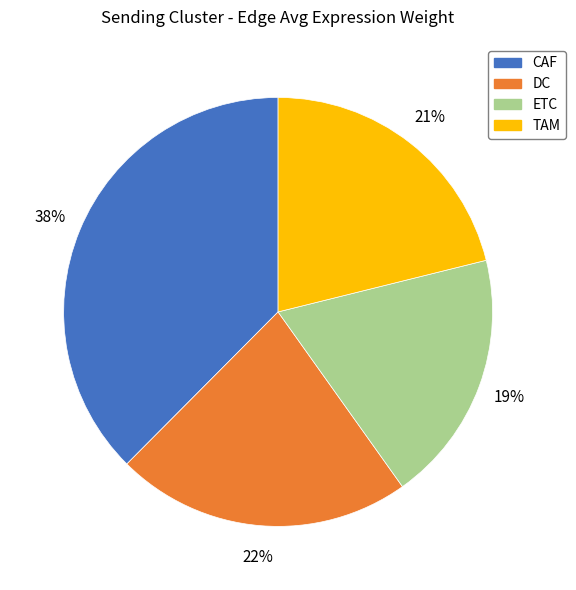

The DC slice represents 70% of the pie. True or false?

False